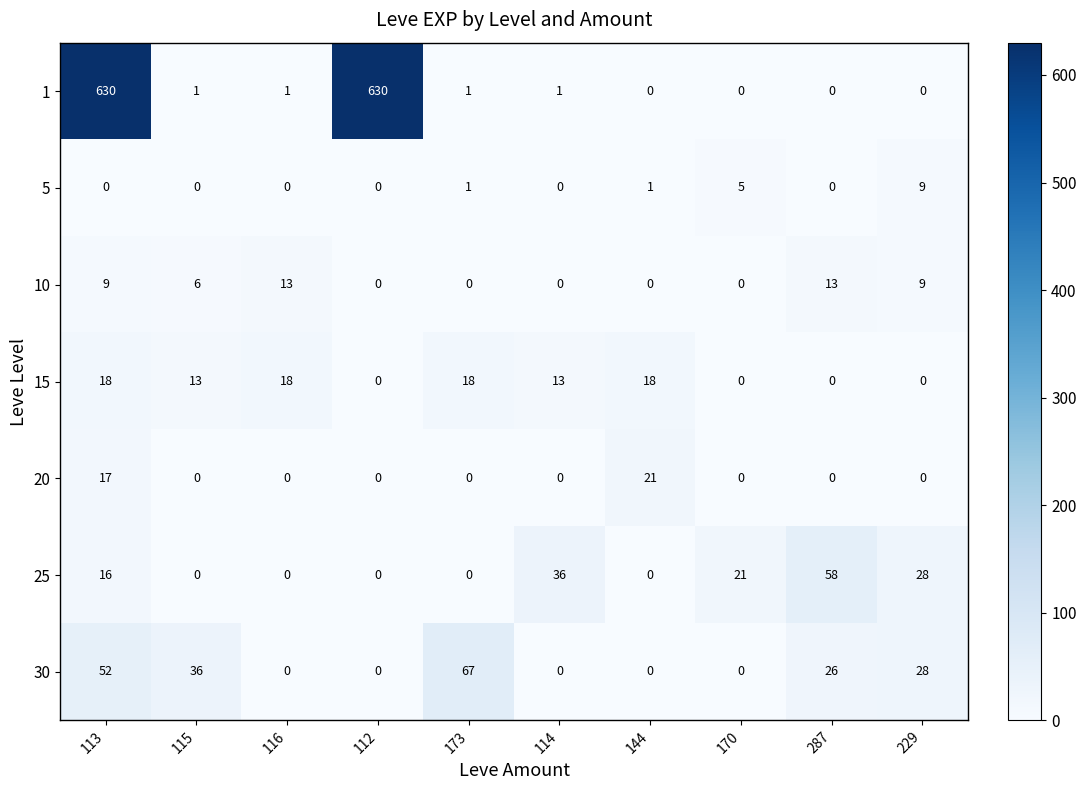

How many categories are shown in the chart?

10